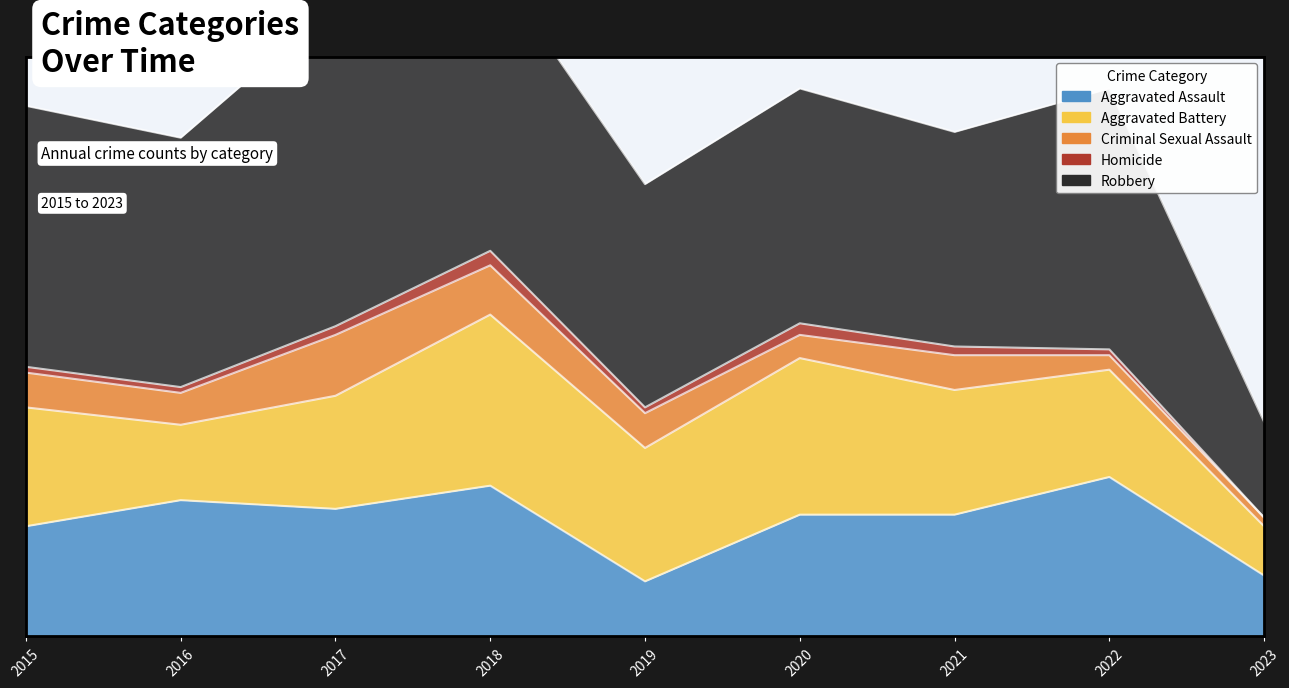

What is the greatest value displayed?

111